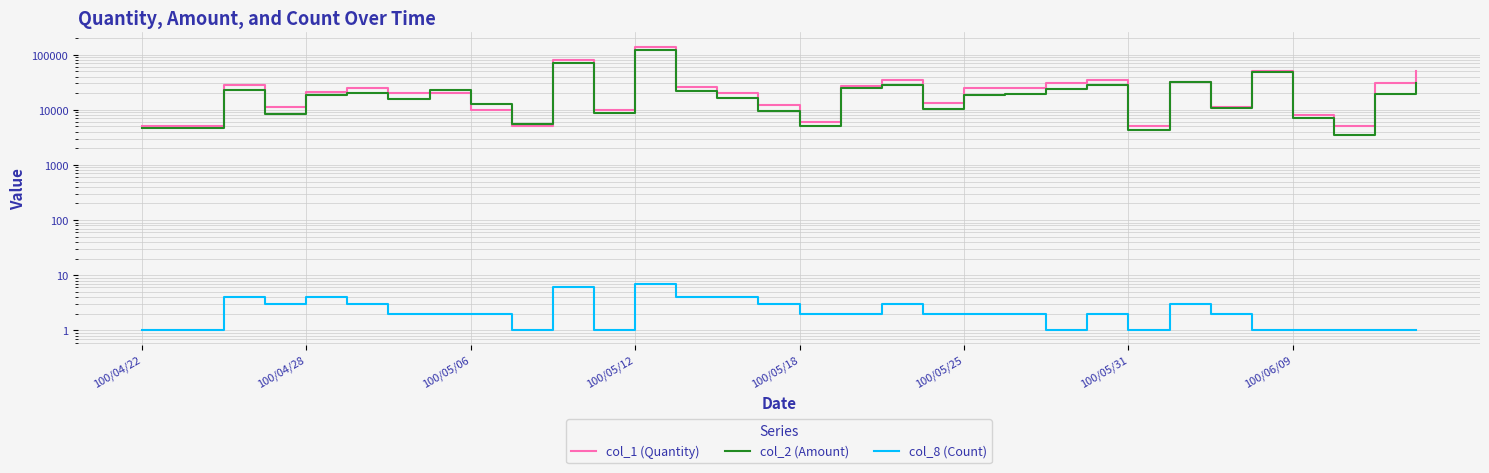

What are all the series names shown in the legend?

col_1 (Quantity), col_2 (Amount), col_8 (Count)